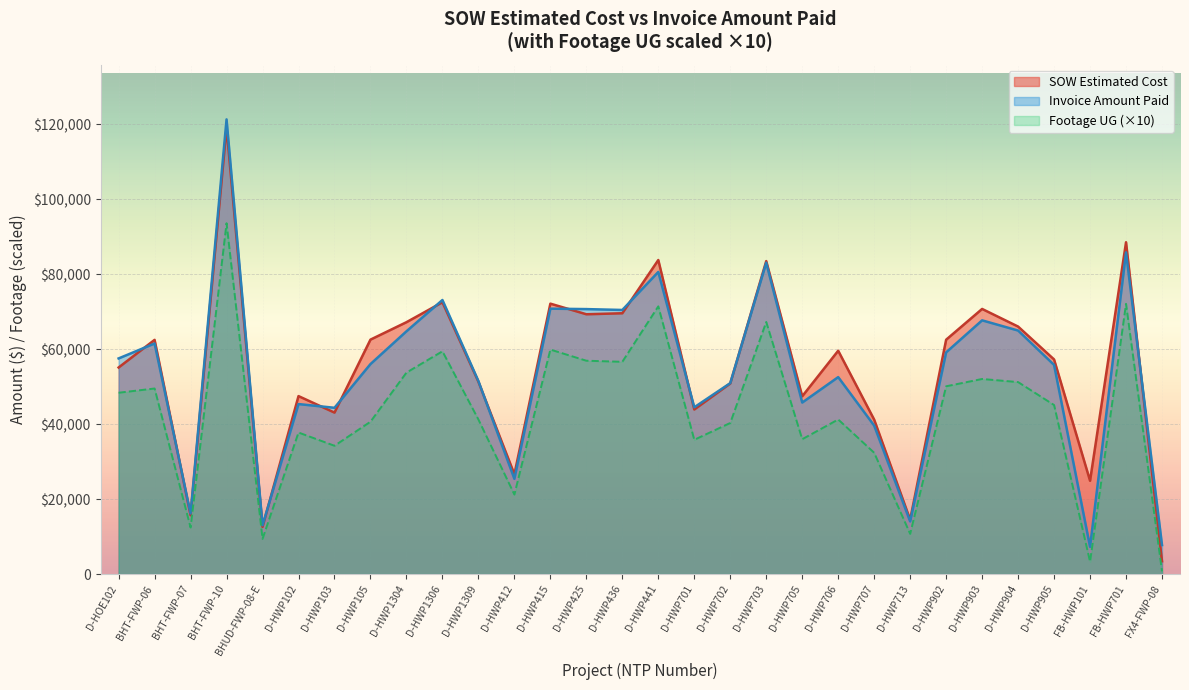

In Invoice Amount Paid, how many points are lower than both neighbors (excluding endpoints)?

9